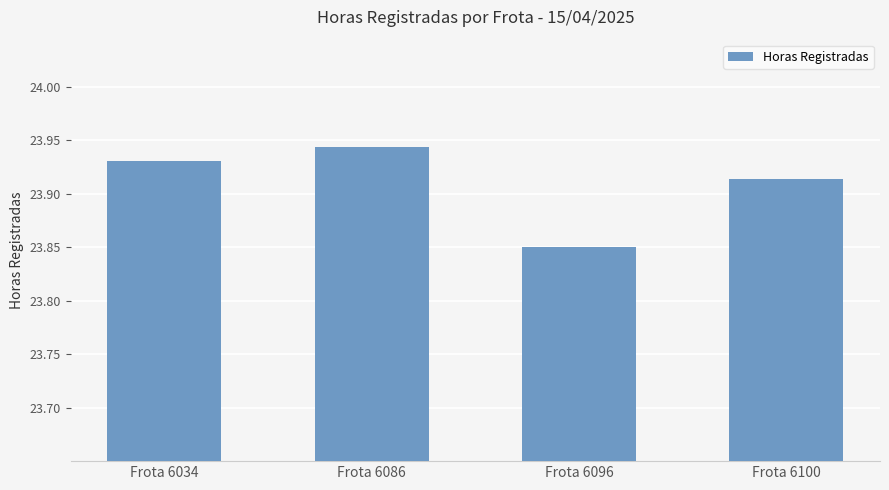

What is the ratio of the value at Frota 6034 to the value at Frota 6096?

1.0